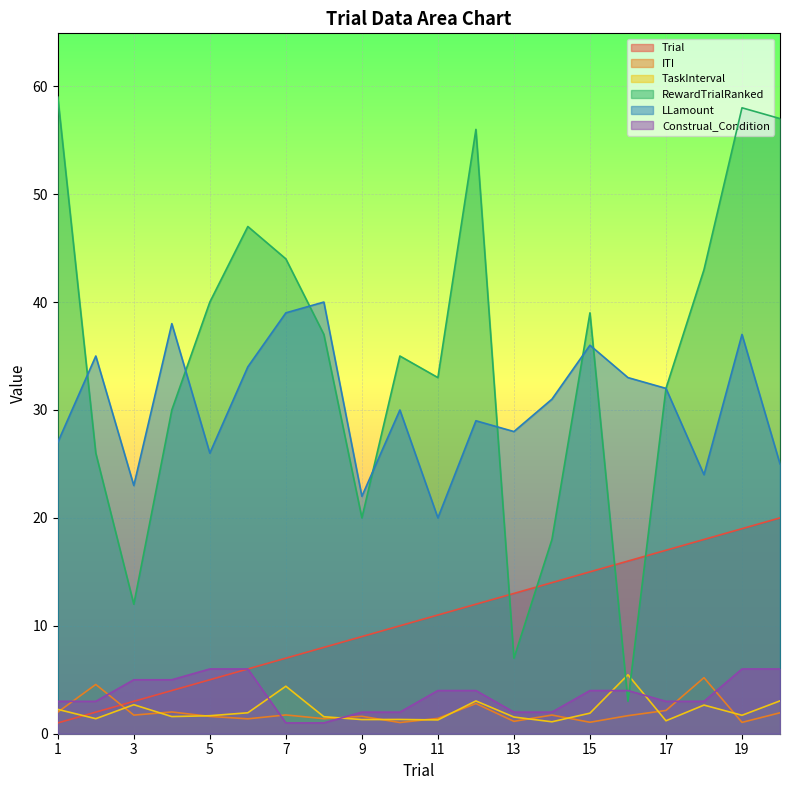

True or false: ITI and Construal_Condition intersect in this chart.

True